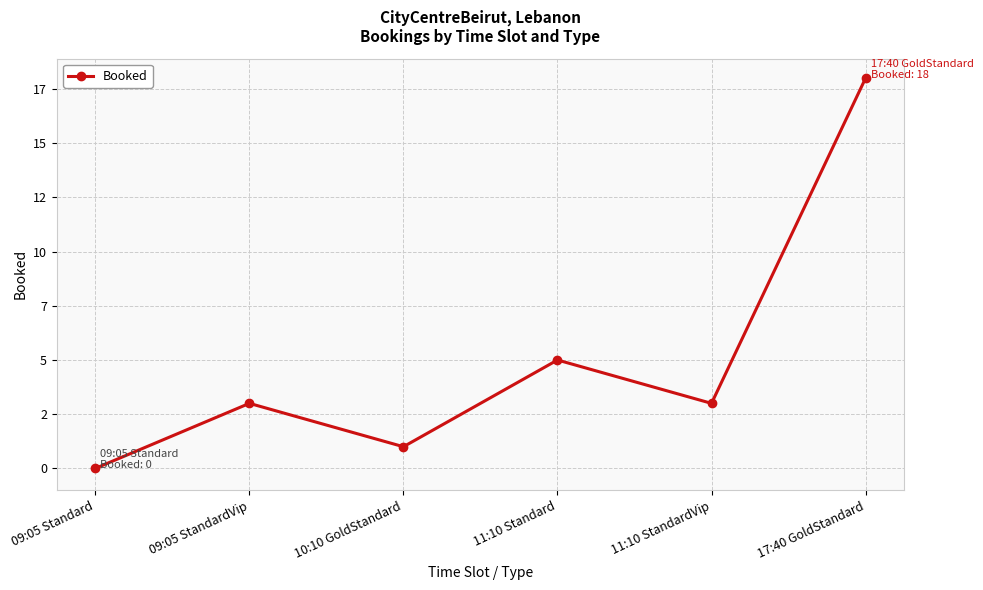

How many interior local peaks (higher than both neighbors) does the data have?

2